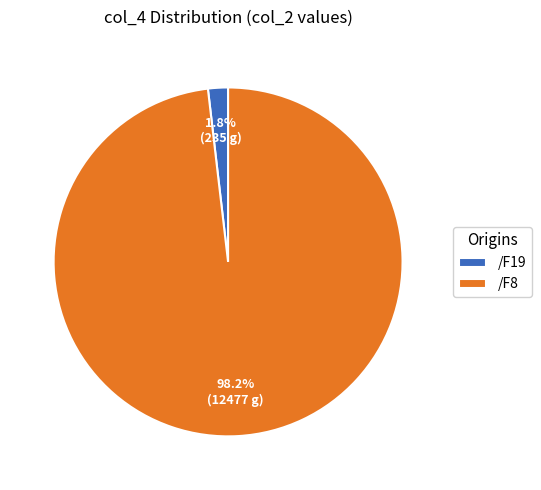

How many segments does this pie chart have?

2